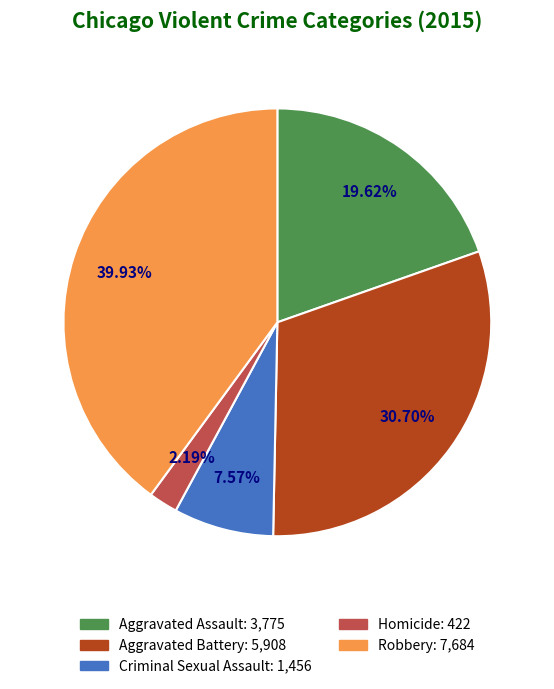

Does Aggravated Assault represent more than half of the total?

No